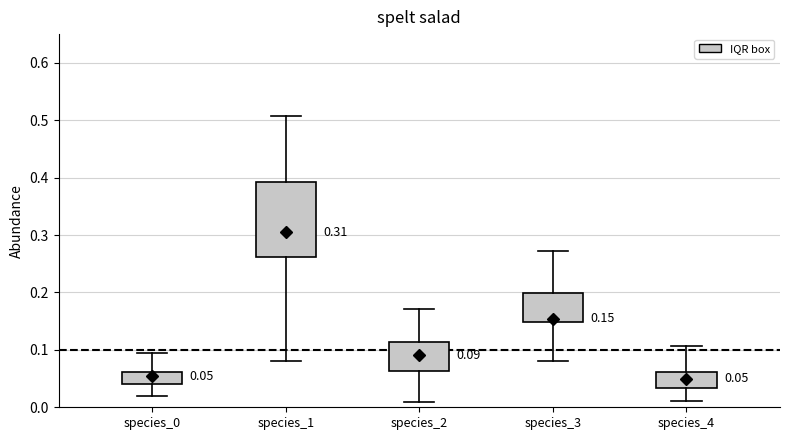

Comparing the boxes themselves (not the whiskers), which one is the tallest?

species_1